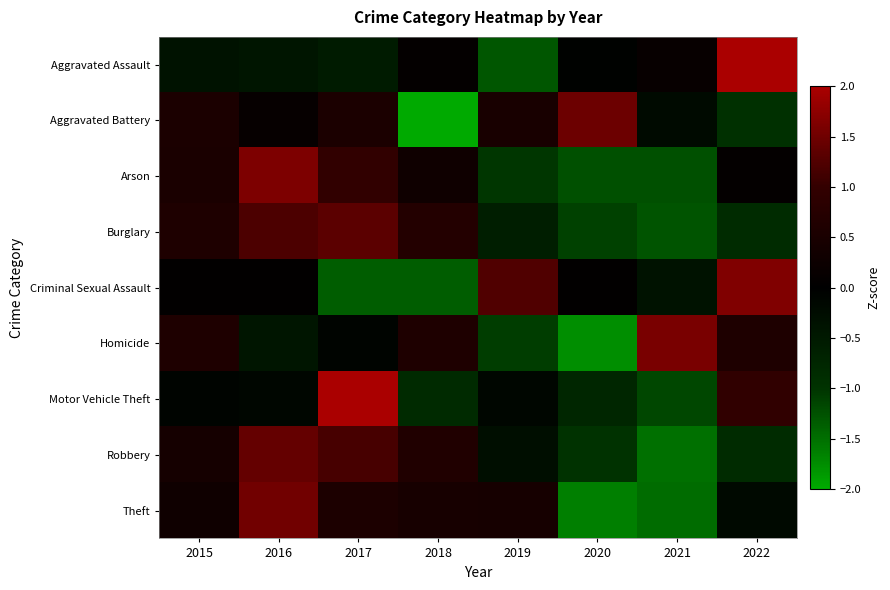

How many series are shown in this chart?

9